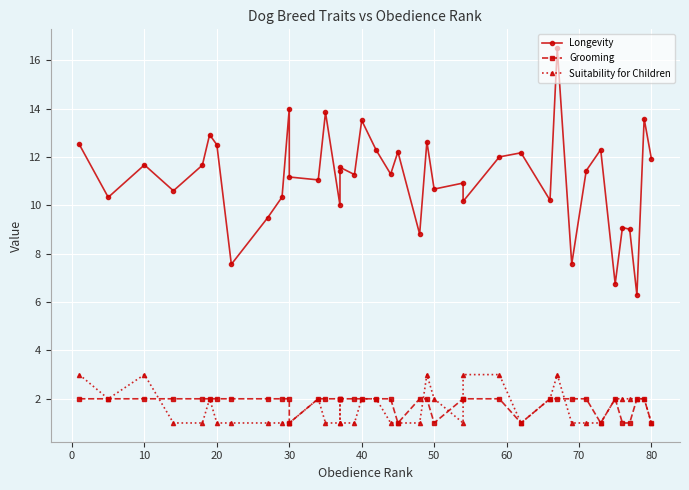

Which series has the largest total across all categories?

Longevity